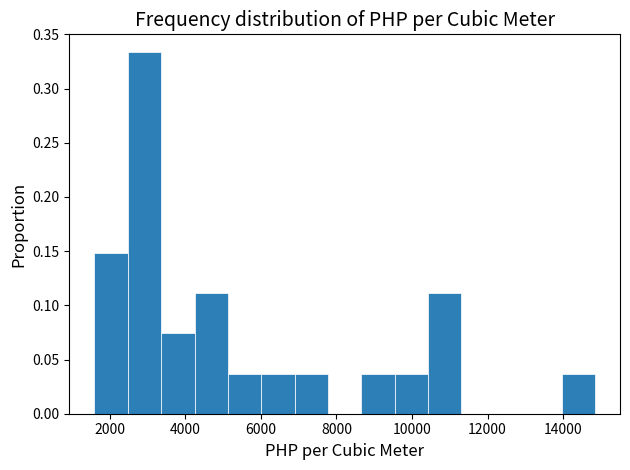

Which range on the x-axis has the tallest bar?

2400 to 3400